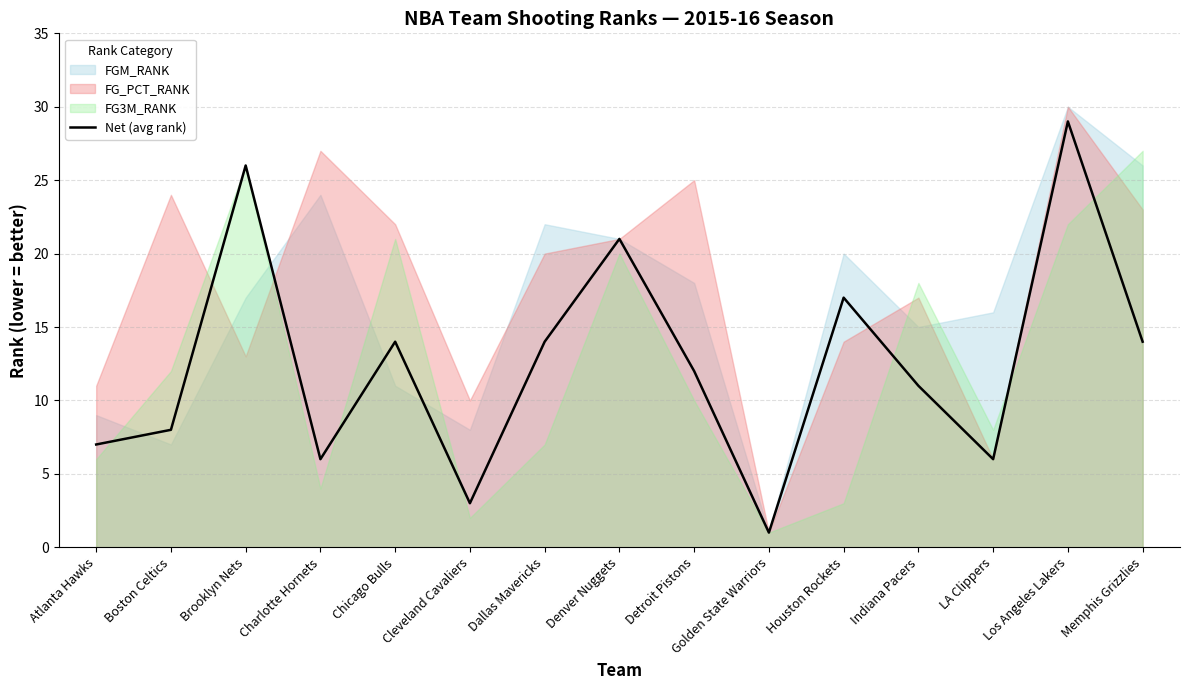

What is the sum of all values?

189